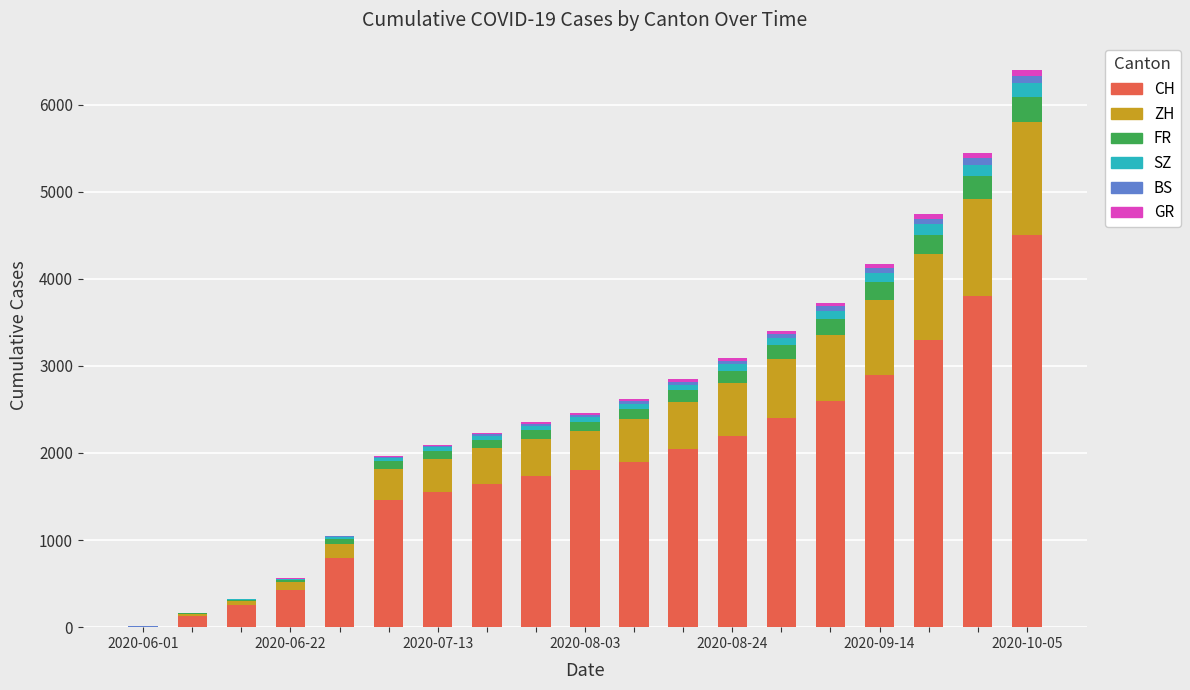

What is the highest value of the CH series?

4500